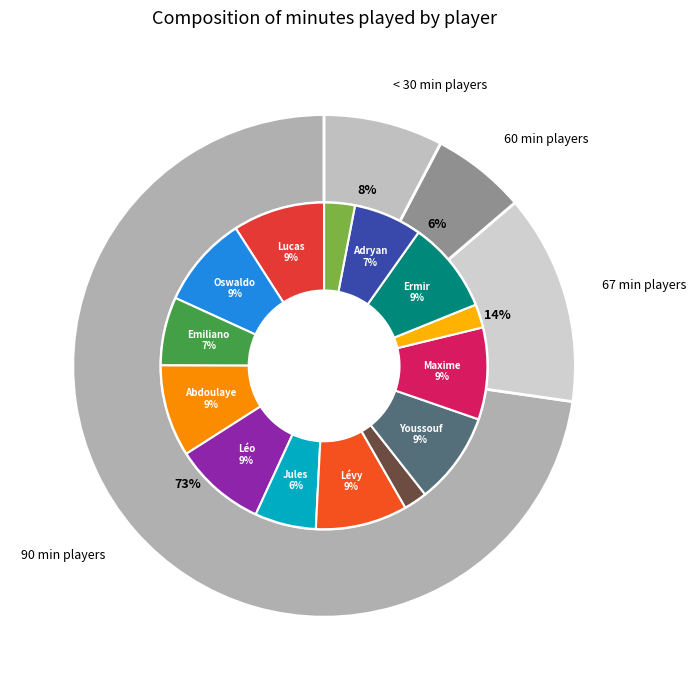

What is the total percentage of Ermir Lenjani and Lévy Koffi Djidji?

18.2%